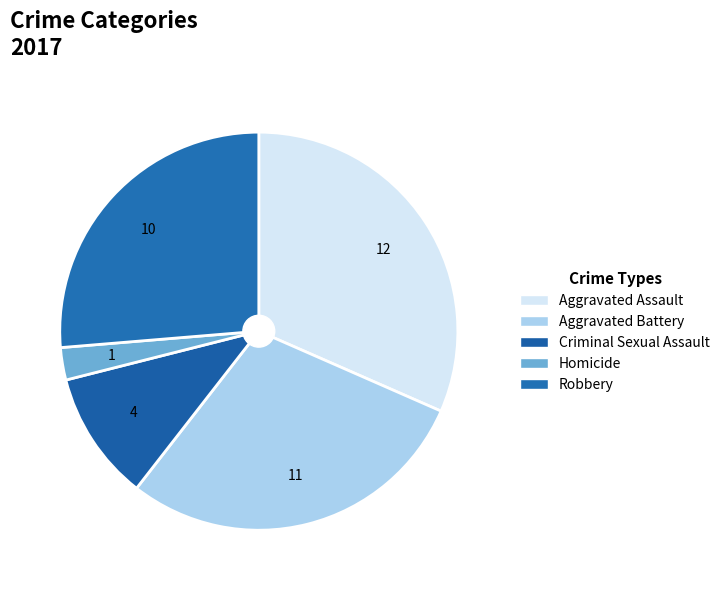

What is the total percentage of Robbery and Aggravated Battery?

55.3%